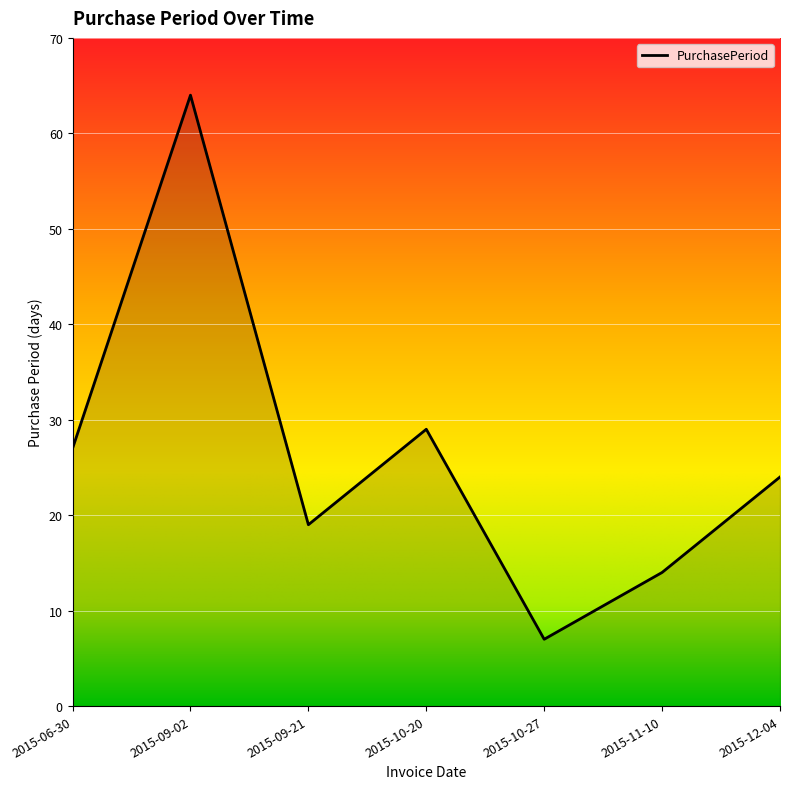

Where does the data first go above 24?

2015-06-30